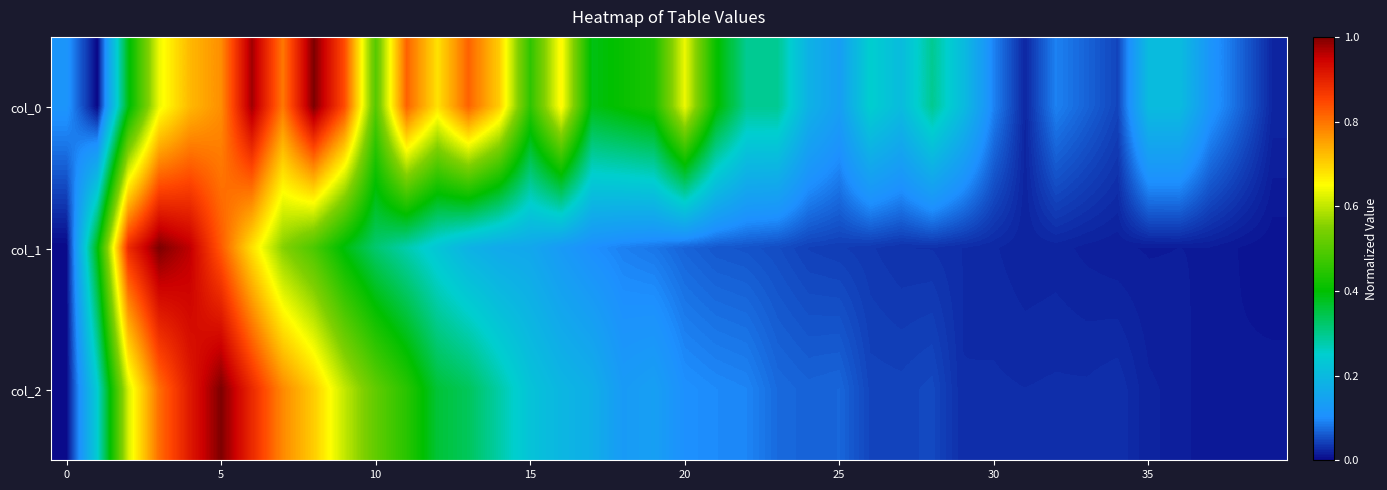

Reading right to left, transcribe all the data shown in this chart.

col_0: 0.0	0.1	0.1	0.2	0.2	0.0	0.1	0.1	0.0	0.1	0.2	0.3	0.2	0.2	0.1	0.2	0.3	0.3	0.4	0.6	0.4	0.4	0.4	0.7	0.5	0.7	0.8	0.7	0.8	0.5	0.8	1.0	0.8	1.0	0.8	0.7	0.6	0.4	0.0	0.1
col_1: 0.0	0.0	0.0	0.0	0.0	0.0	0.0	0.0	0.0	0.0	0.0	0.0	0.0	0.0	0.0	0.0	0.1	0.1	0.1	0.1	0.1	0.1	0.1	0.1	0.2	0.2	0.2	0.2	0.3	0.3	0.4	0.5	0.6	0.7	0.8	1.0	1.0	0.9	0.4	0.0
col_2: 0.0	0.0	0.0	0.0	0.0	0.0	0.0	0.0	0.0	0.0	0.0	0.0	0.0	0.0	0.1	0.1	0.1	0.1	0.1	0.1	0.1	0.1	0.2	0.2	0.2	0.3	0.3	0.4	0.4	0.5	0.6	0.7	0.8	0.9	1.0	0.9	0.8	0.6	0.2	0.0